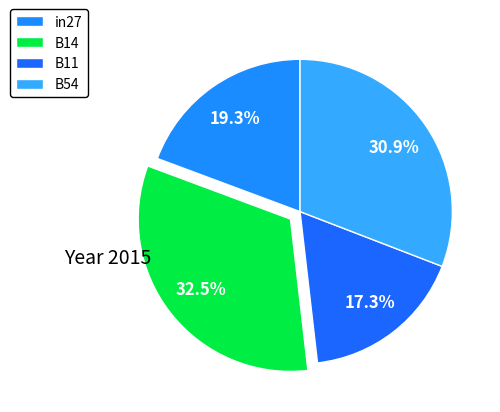

How many segments does this pie chart have?

4